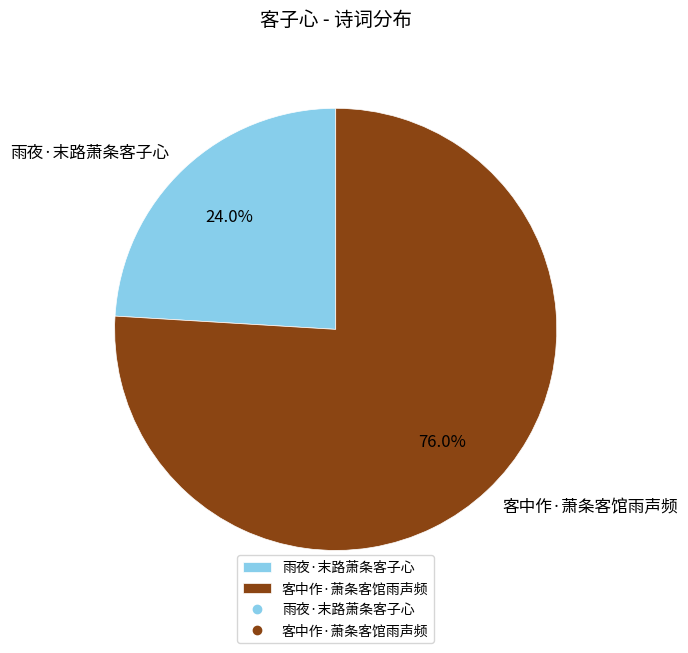

What is the largest slice in the pie chart?

客中作·萧条客馆雨声频